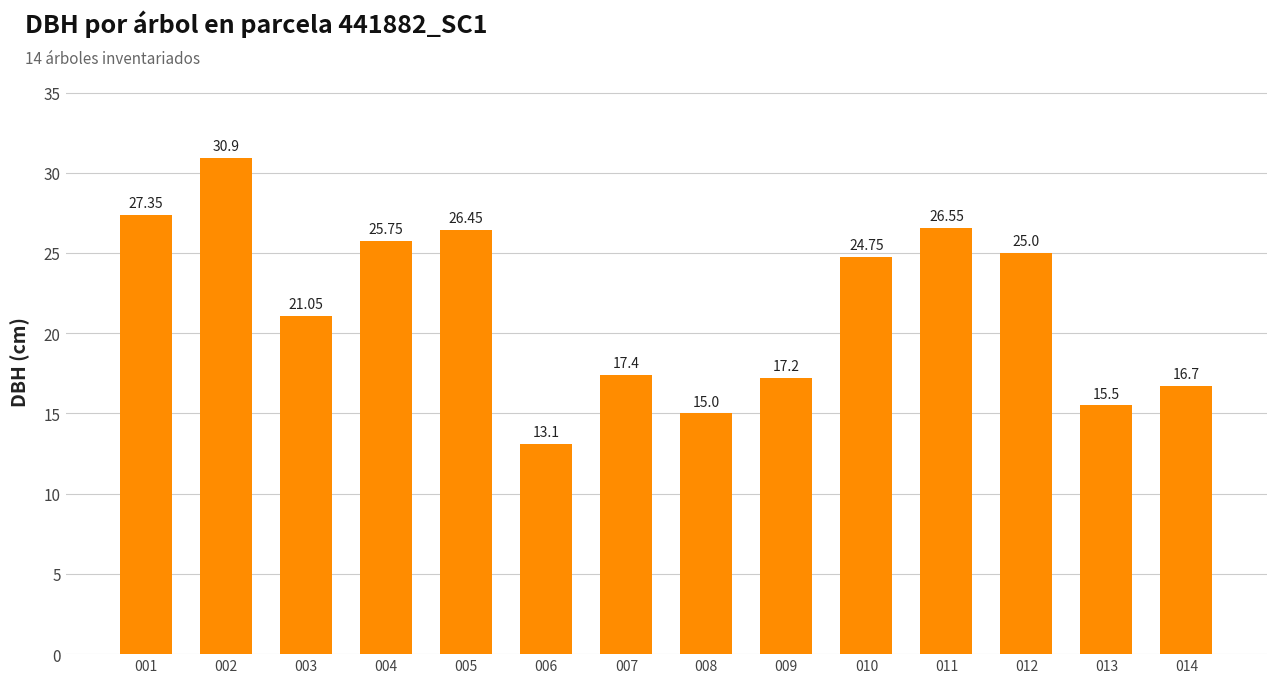

What is the ratio of the value at 011 to the value at 010?

1.1